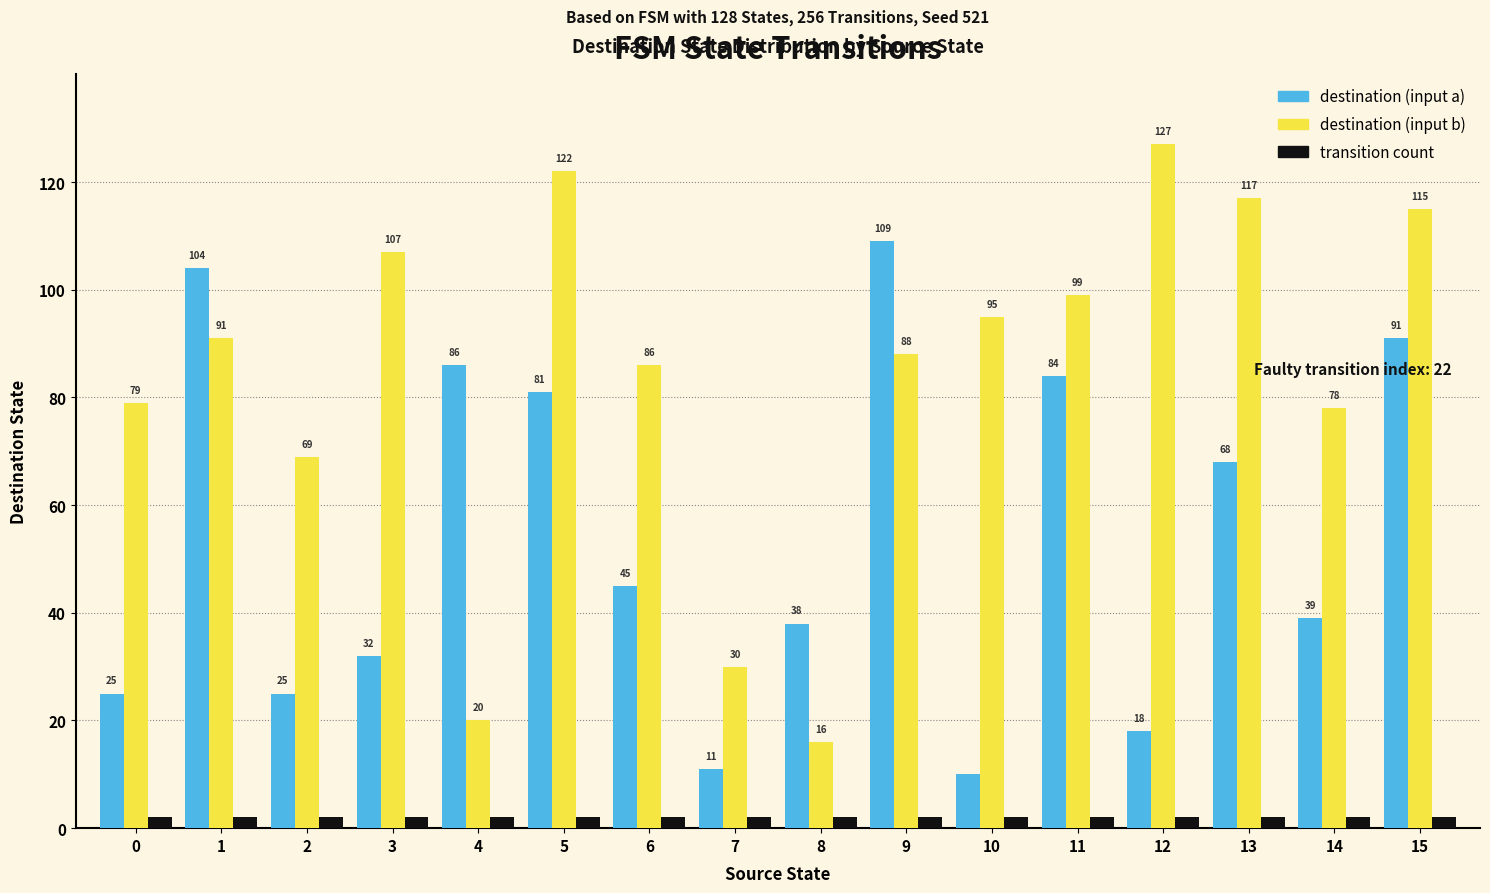

How many distinct data groups are displayed?

3